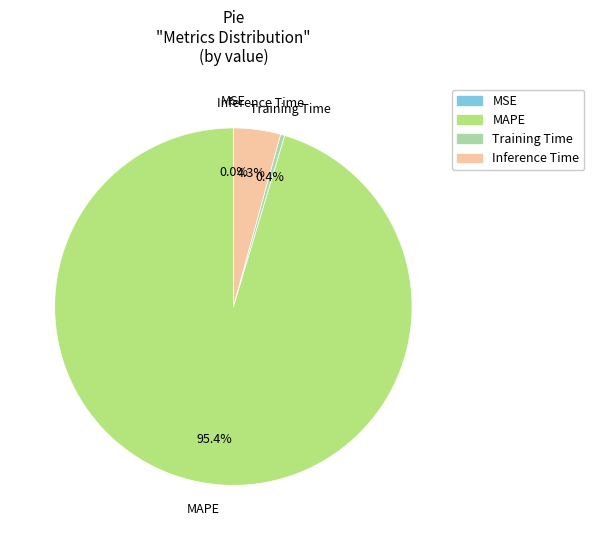

Combined, do Inference Time and Training Time account for over 50%?

No